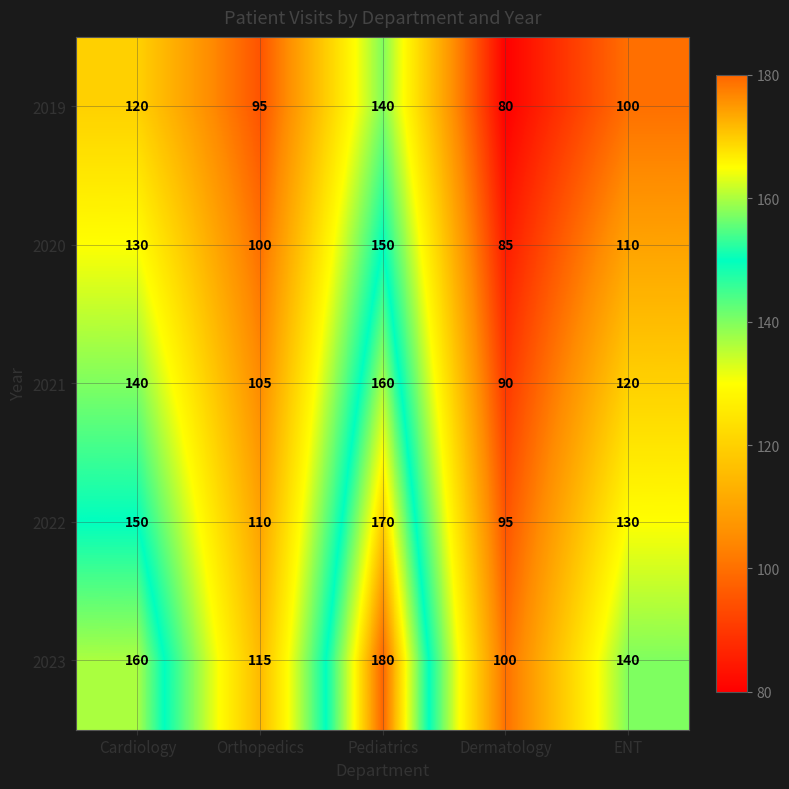

Which label corresponds to the largest value in the chart?

Pediatrics